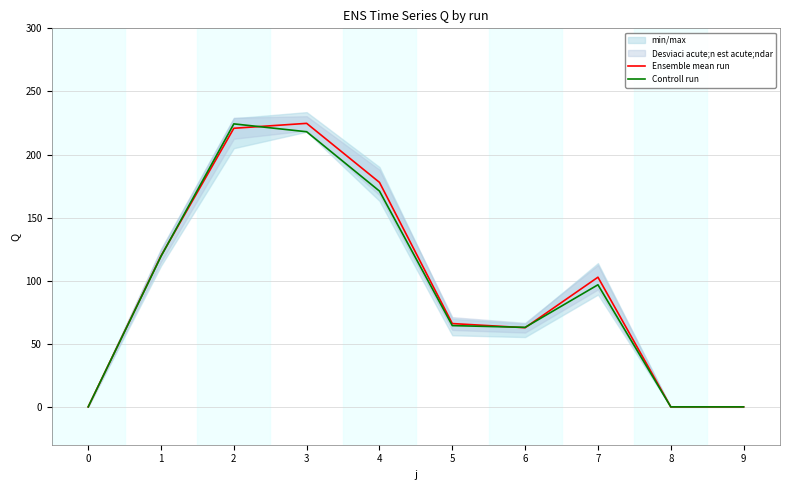

The Controll run series shows 218.0 at 3. True or false?

True